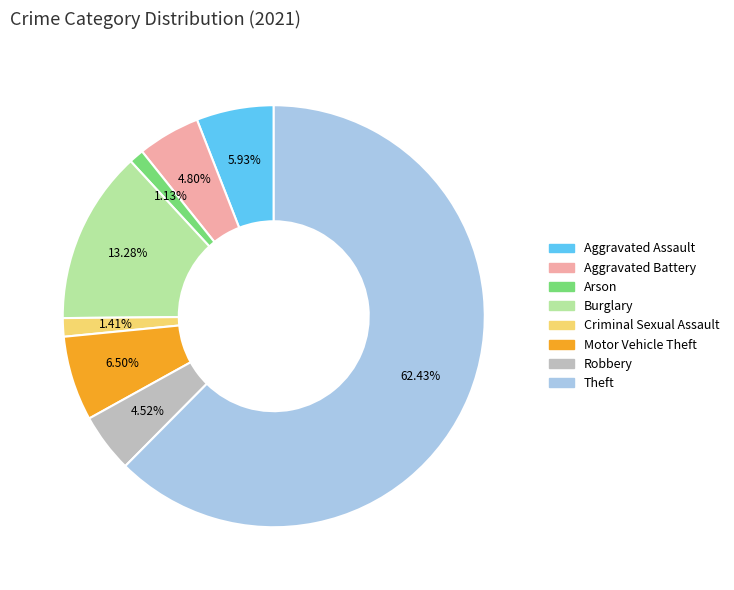

What percentage do Aggravated Assault and Burglary together represent?

19.2%